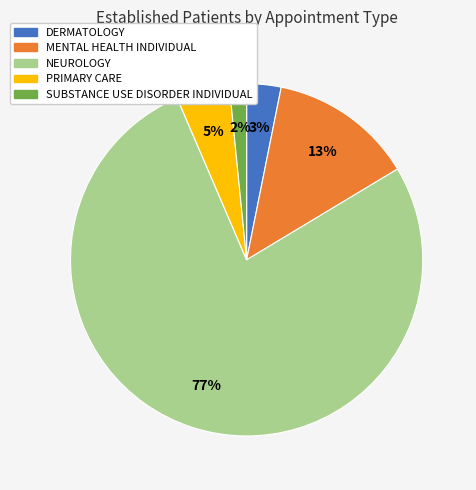

Between MENTAL HEALTH INDIVIDUAL and DERMATOLOGY, which is larger?

MENTAL HEALTH INDIVIDUAL